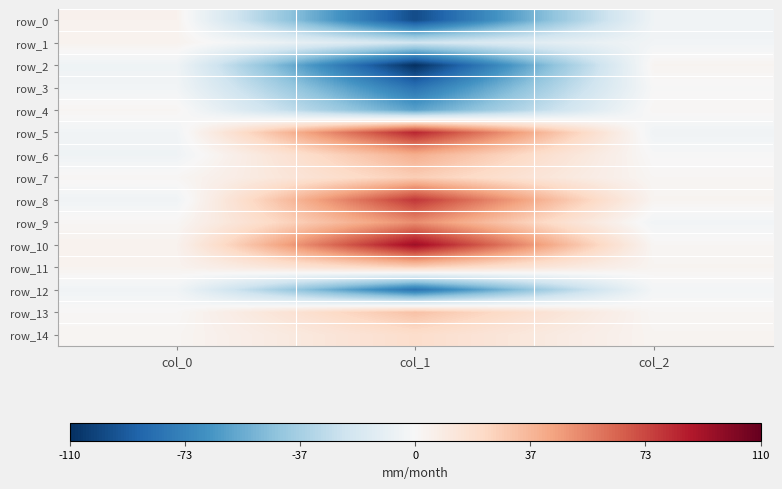

The value of row_11 at col_2 is 3.6. True or false?

False